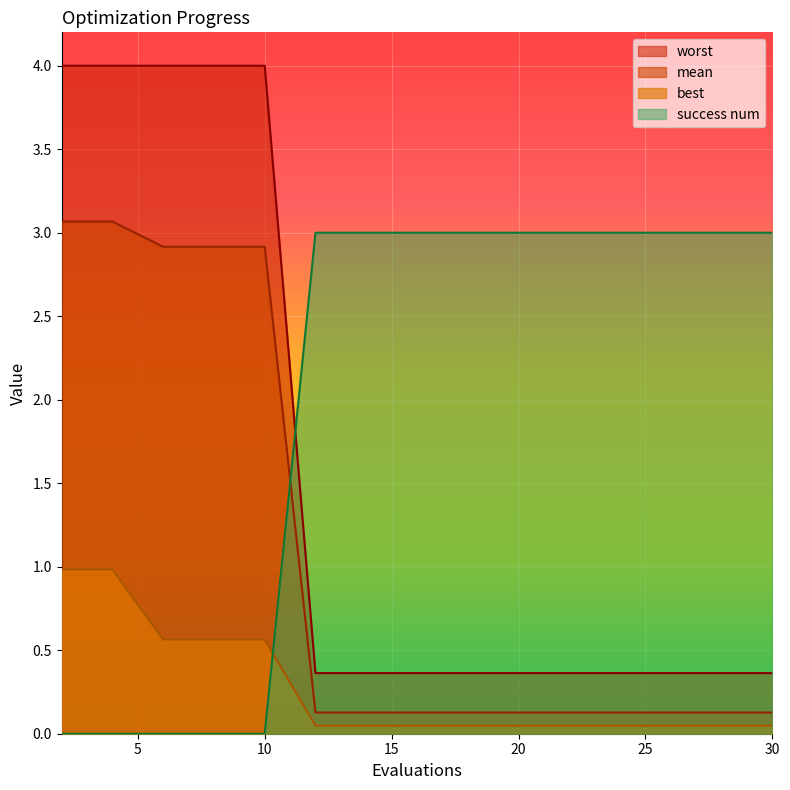

True or false: best has more than 2 interior local peaks.

False